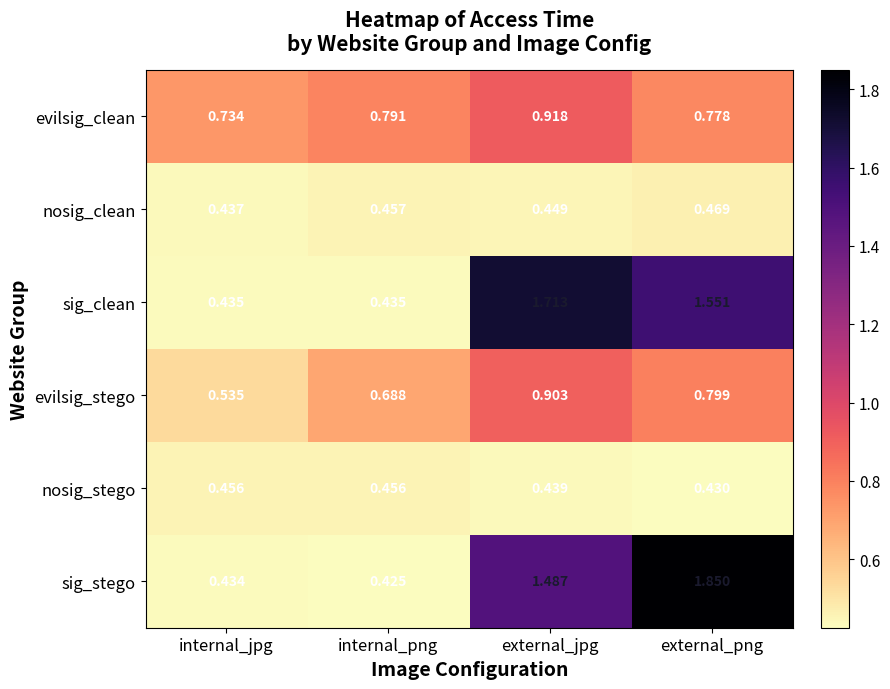

Rank the series at internal_png from lowest to highest value.

sig_stego, sig_clean, nosig_stego, nosig_clean, evilsig_stego, evilsig_clean